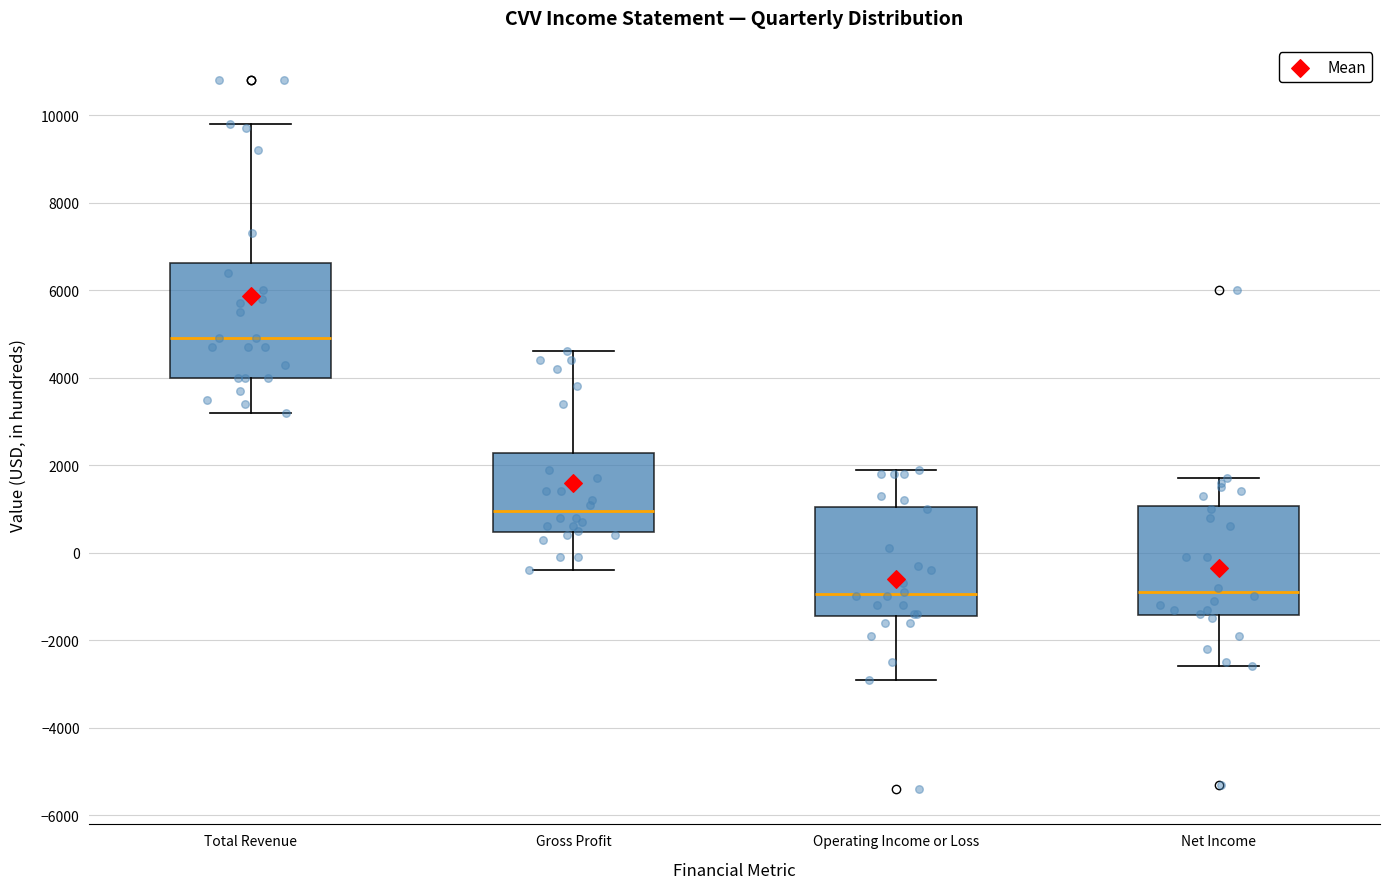

Reading left to right, read every box against the y-axis: the position of its median line, the range the box covers, and the ends of its whiskers. The values are not printed on the chart, so give them approximately, as read against the axis.

Total Revenue: median 5000, box 4000 to 6600, whiskers 3200 to 9800
Gross Profit: median 1000, box 400 to 2200, whiskers -400 to 4600
Operating Income or Loss: median -1000, box -1400 to 1000, whiskers -2800 to 2000
Net Income: median -800, box -1400 to 1000, whiskers -2600 to 1800